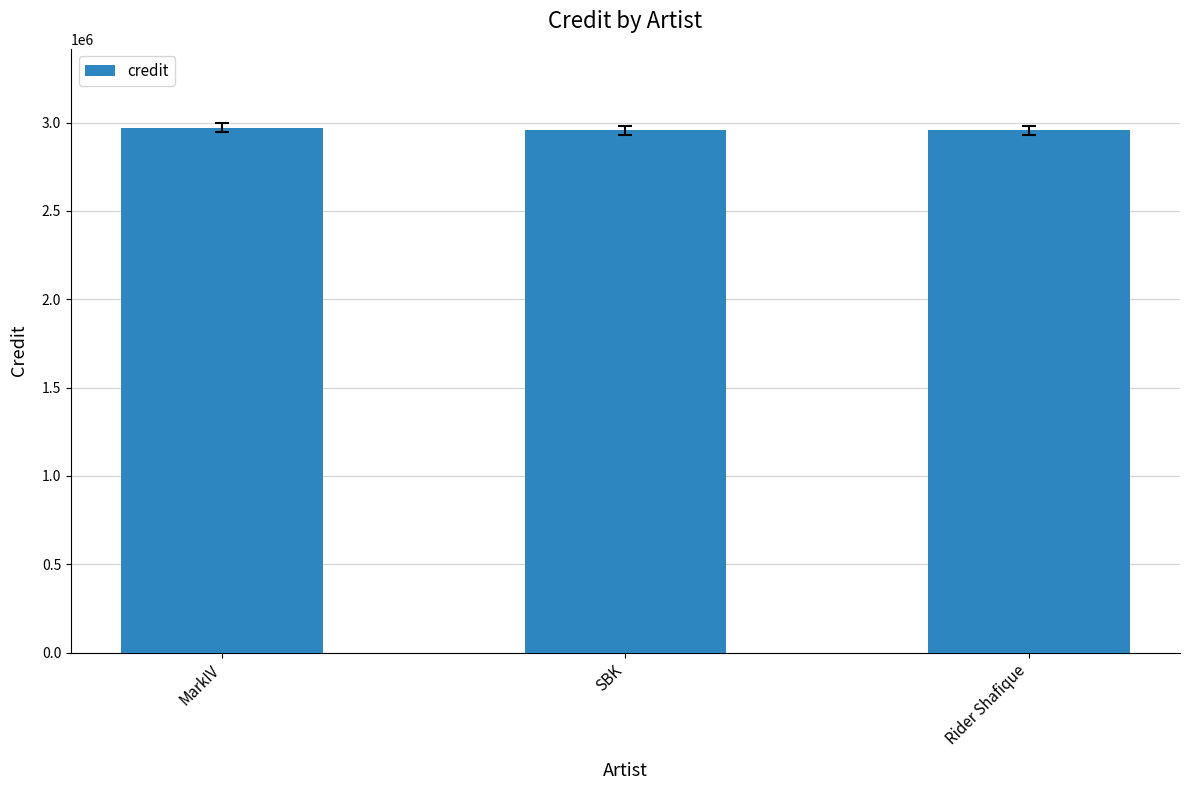

Does the chart contain any negative values?

No